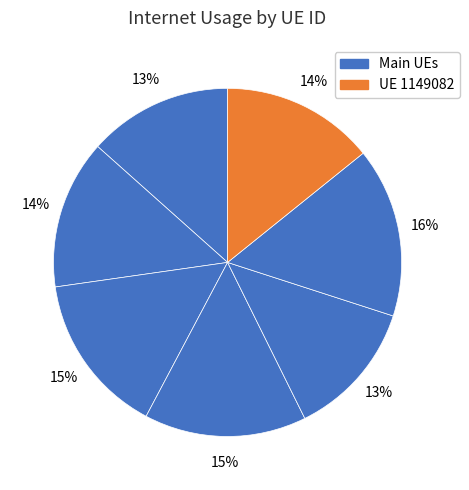

Count the number of slices in the pie.

7